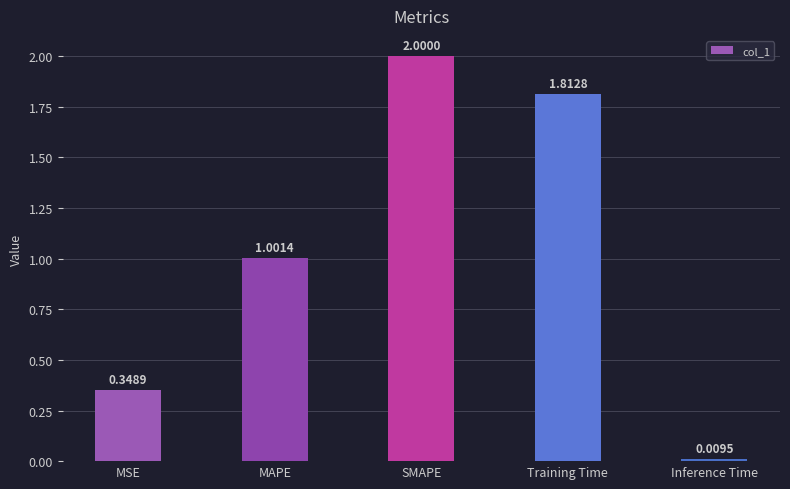

Where is the data nearest to the value 1?

MAPE